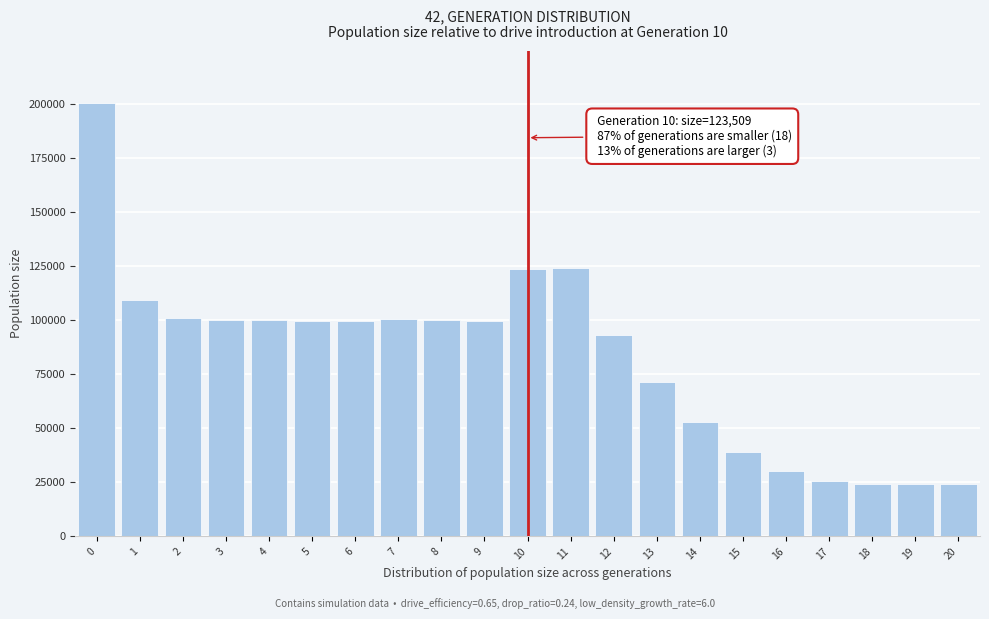

What is the change in value from 1 to 11?

+14910